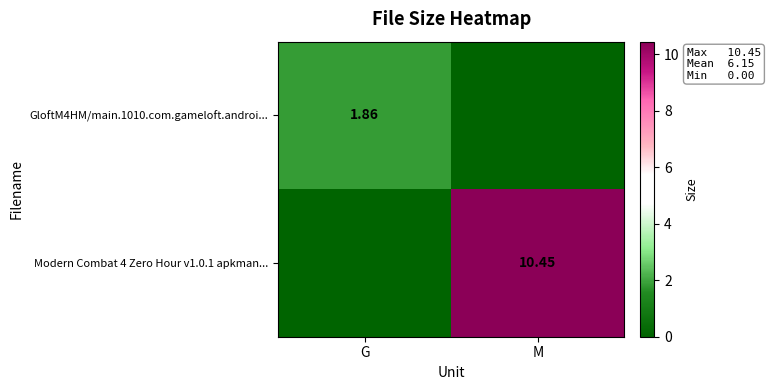

Rank the categories by GloftM4HM/main.1010.com.gameloft.androi... value from lowest to highest.

M, G